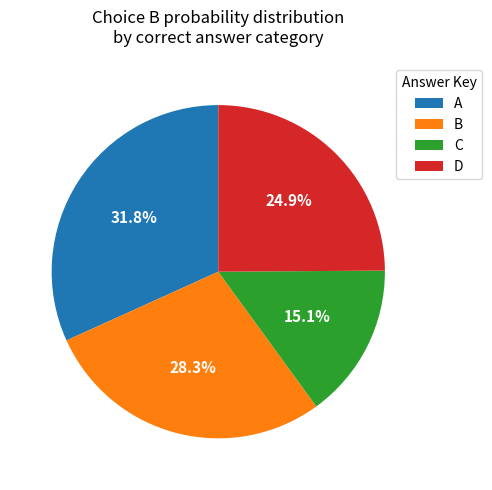

To the nearest percent, what portion does A represent?

32%